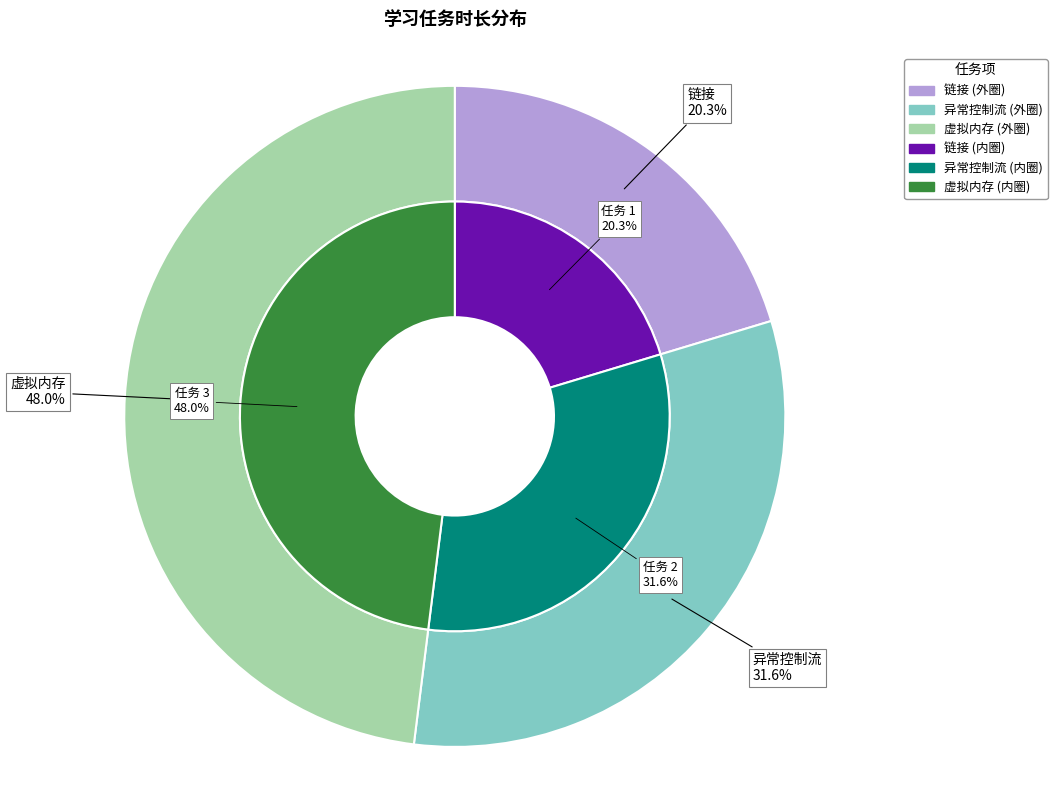

What is the largest slice in the pie chart?

虚拟内存